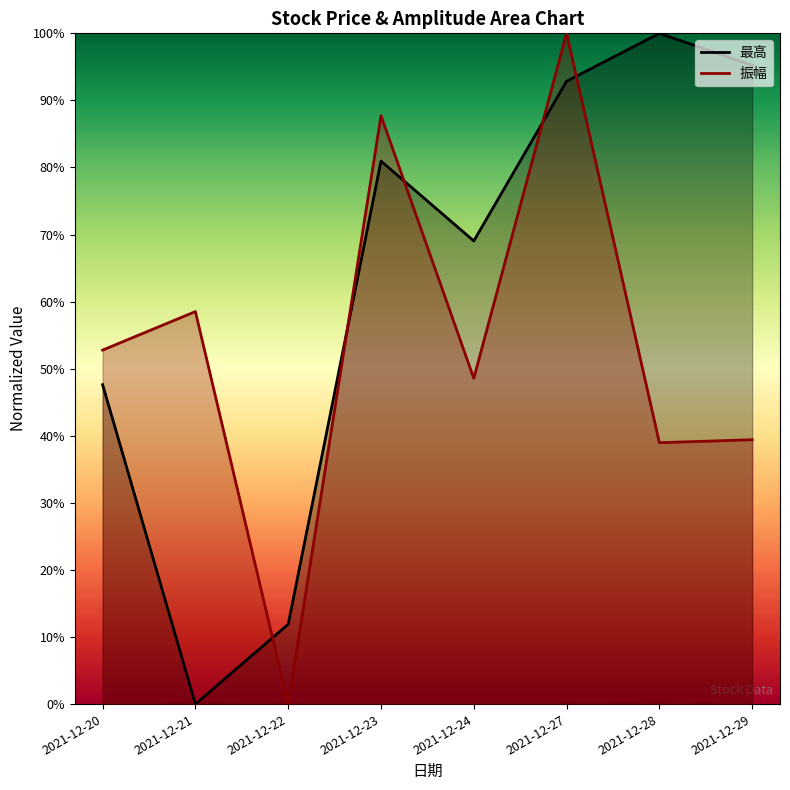

What are all the series names shown in the legend?

最高, 振幅